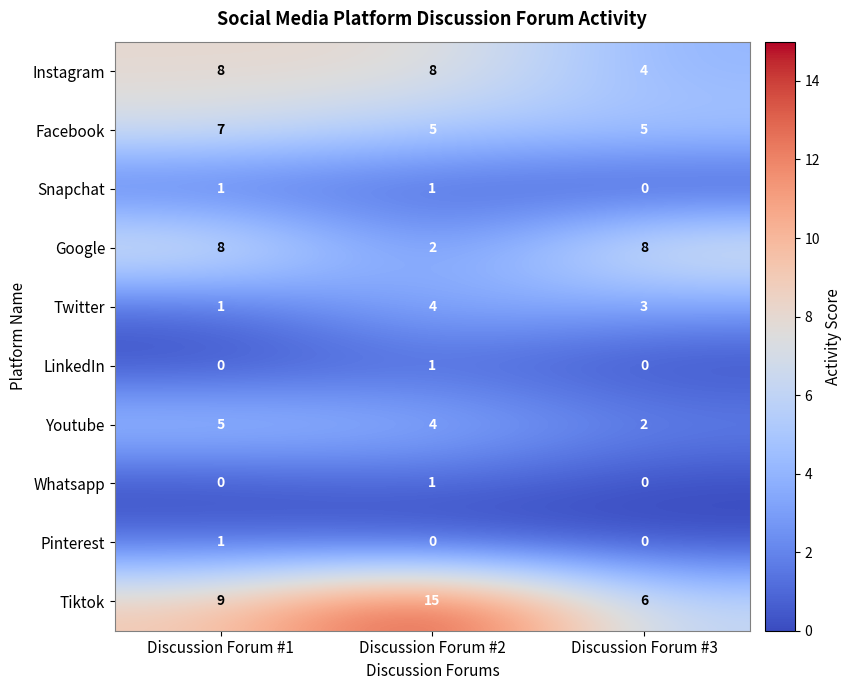

Reading left to right, transcribe all the data shown in this chart.

Instagram: Discussion Forum #1=8	Discussion Forum #2=8	Discussion Forum #3=4
Facebook: Discussion Forum #1=7	Discussion Forum #2=5	Discussion Forum #3=5
Snapchat: Discussion Forum #1=1	Discussion Forum #2=1	Discussion Forum #3=0
Google: Discussion Forum #1=8	Discussion Forum #2=2	Discussion Forum #3=8
Twitter: Discussion Forum #1=1	Discussion Forum #2=4	Discussion Forum #3=3
LinkedIn: Discussion Forum #1=0	Discussion Forum #2=1	Discussion Forum #3=0
Youtube: Discussion Forum #1=5	Discussion Forum #2=4	Discussion Forum #3=2
Whatsapp: Discussion Forum #1=0	Discussion Forum #2=1	Discussion Forum #3=0
Pinterest: Discussion Forum #1=1	Discussion Forum #2=0	Discussion Forum #3=0
Tiktok: Discussion Forum #1=9	Discussion Forum #2=15	Discussion Forum #3=6